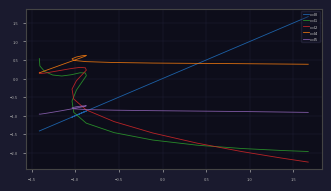

Does the chart display data point markers on the line(s)?

No